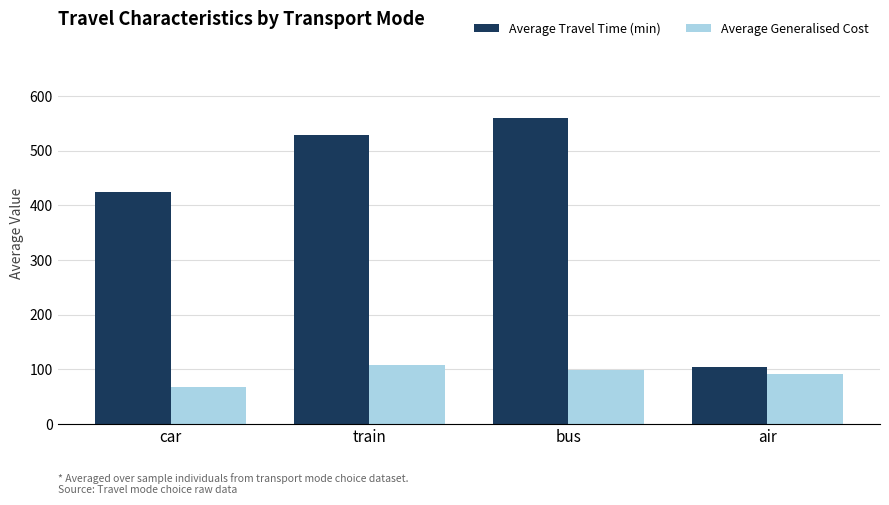

At how many categories does at least one series exceed 255?

3